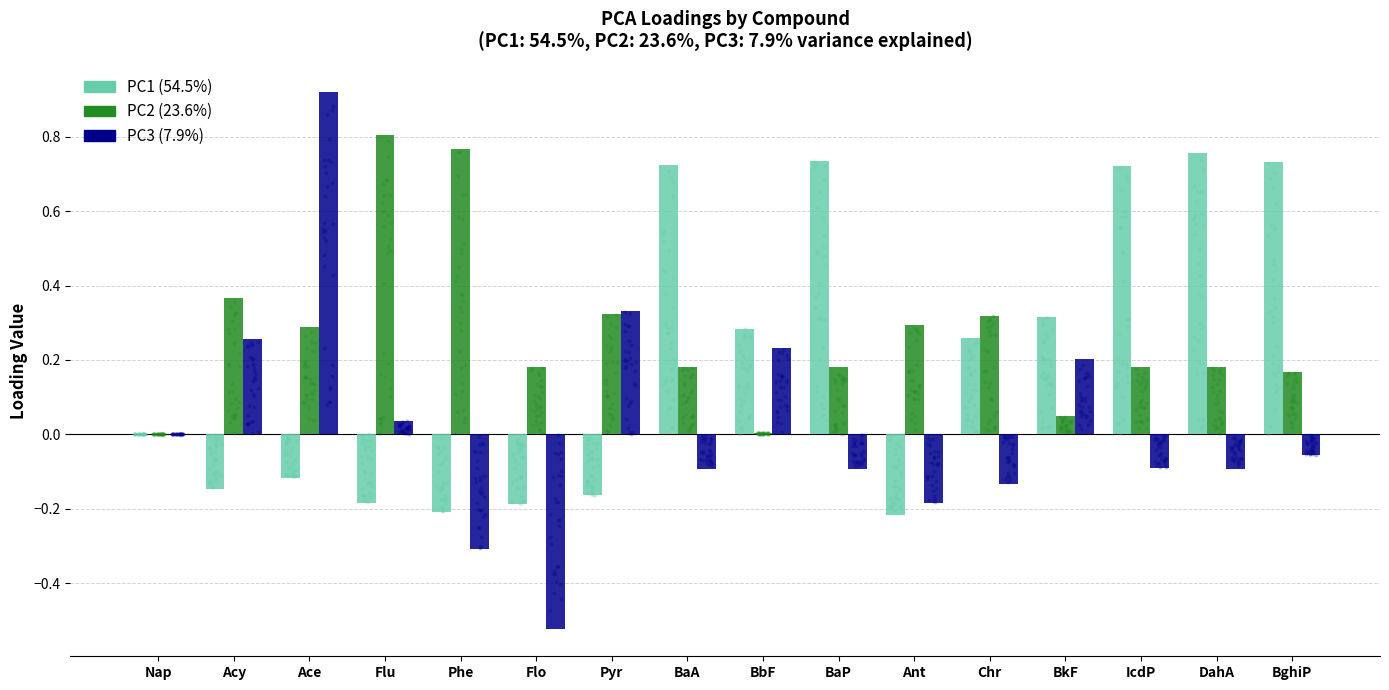

What is the total value across all series at Flu?

0.7